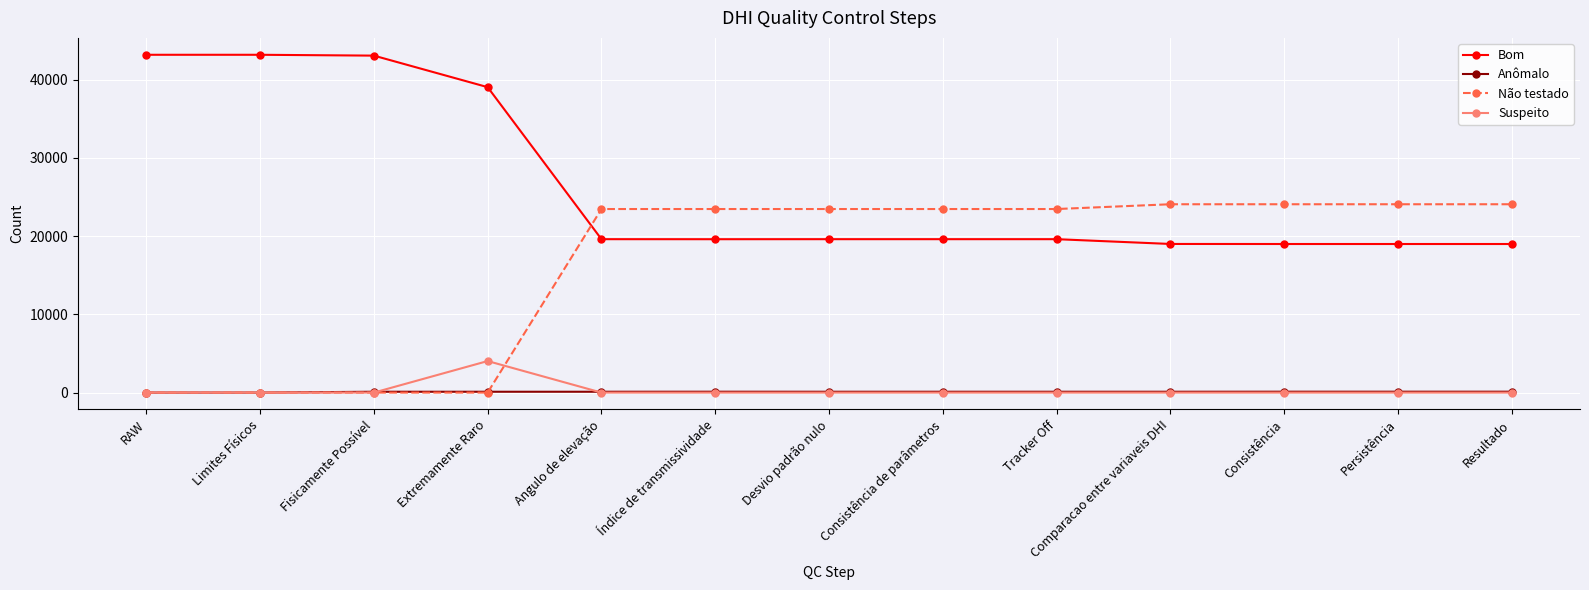

The value of Anômalo at Angulo de elevação is 108. True or false?

True